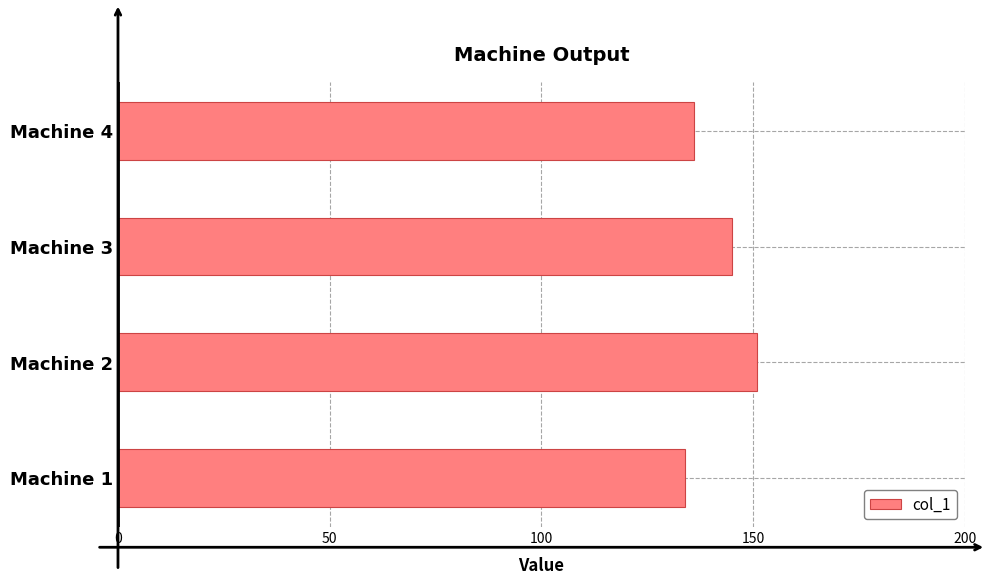

Reading top to bottom, list all the values displayed in this chart.

136	145	151	134